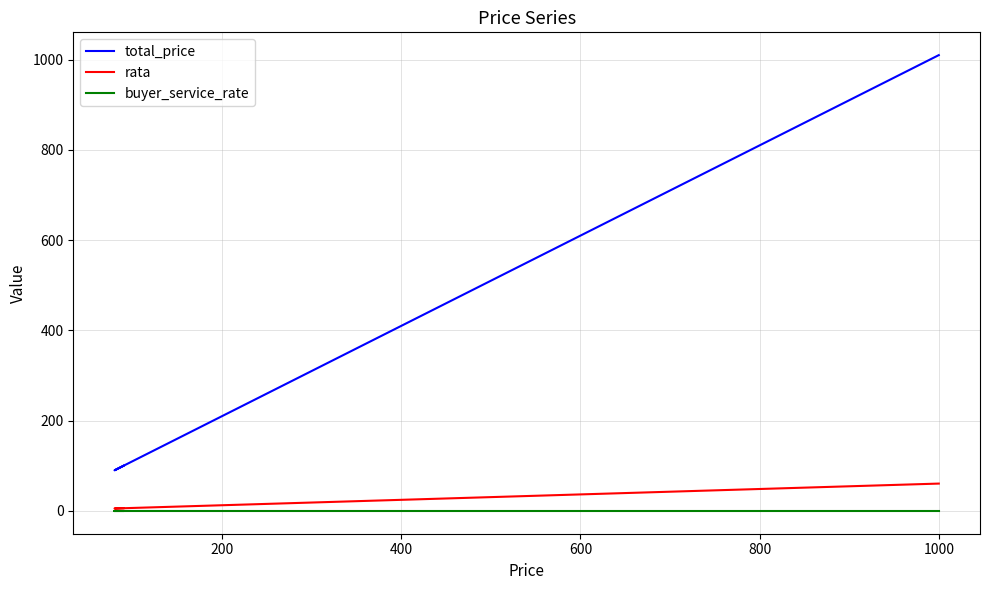

True or false: rata and total_price intersect in this chart.

False